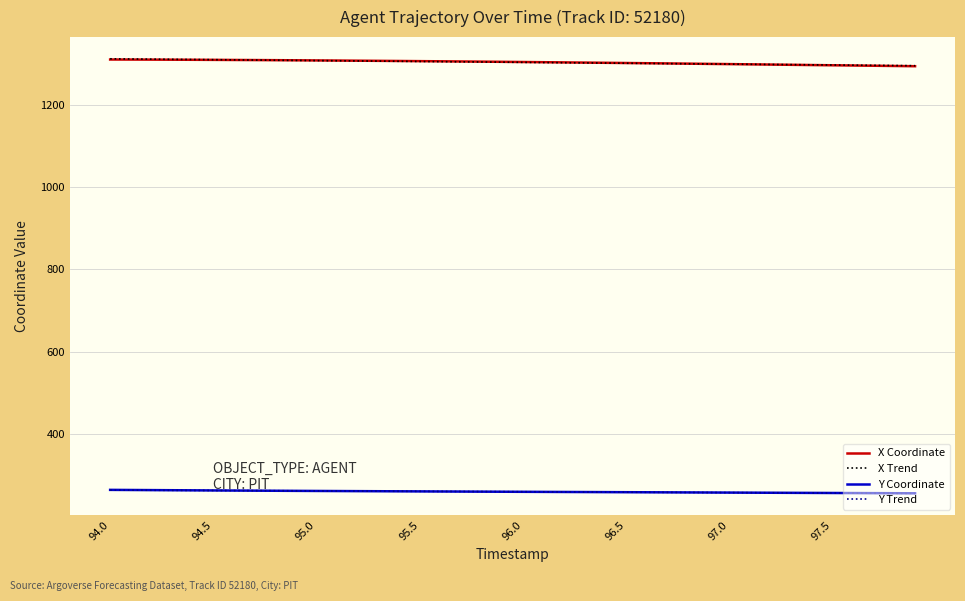

True or false: Y Coordinate and X Trend intersect in this chart.

False